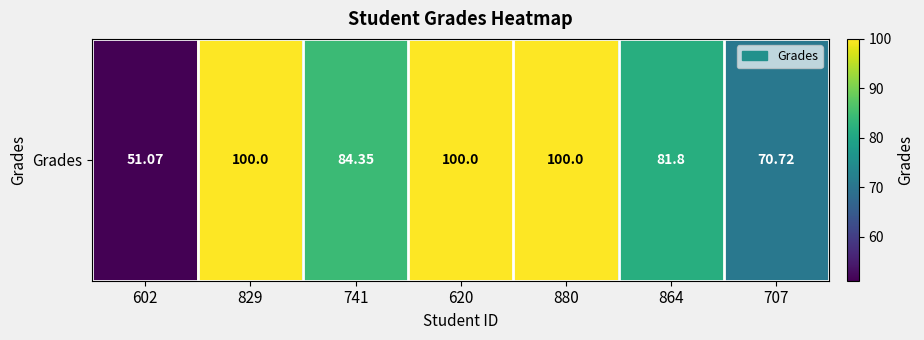

What is the difference between the maximum and second lowest values?

29.3